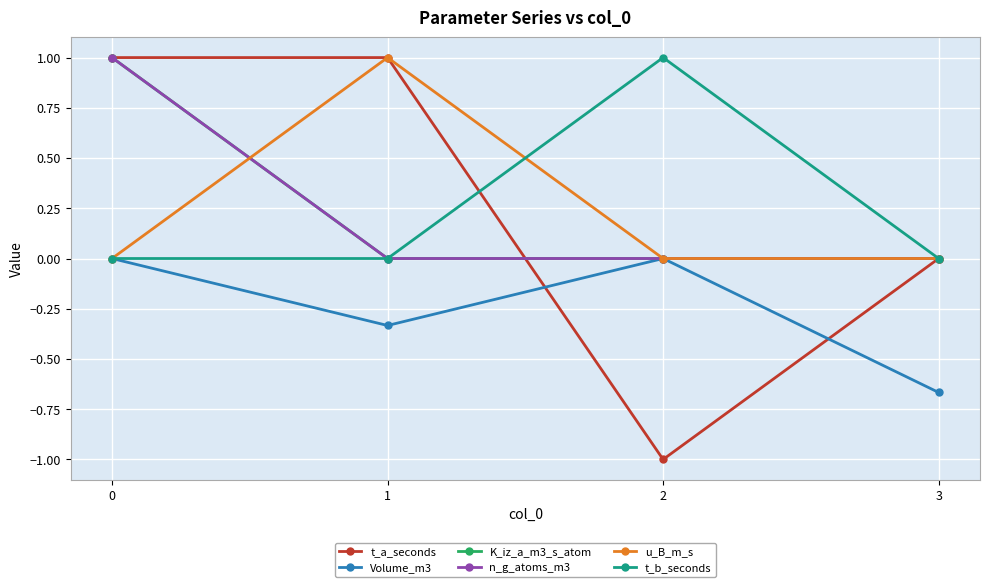

Which series has the largest total across all categories?

t_a_seconds